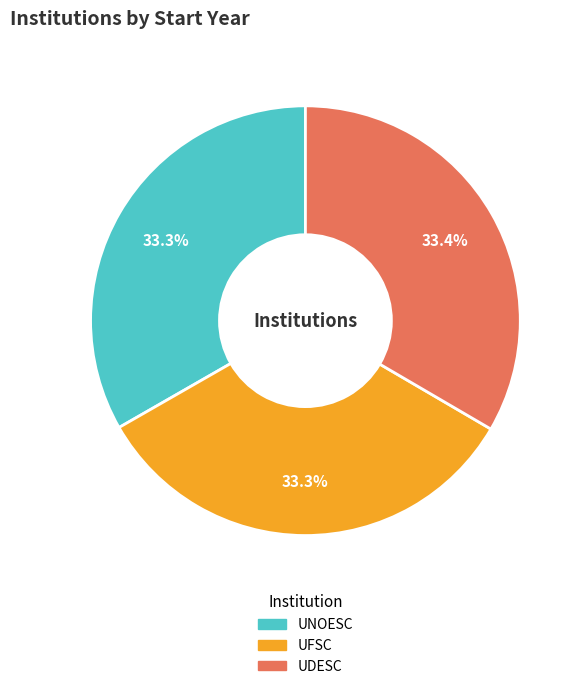

How many segments does this pie chart have?

3